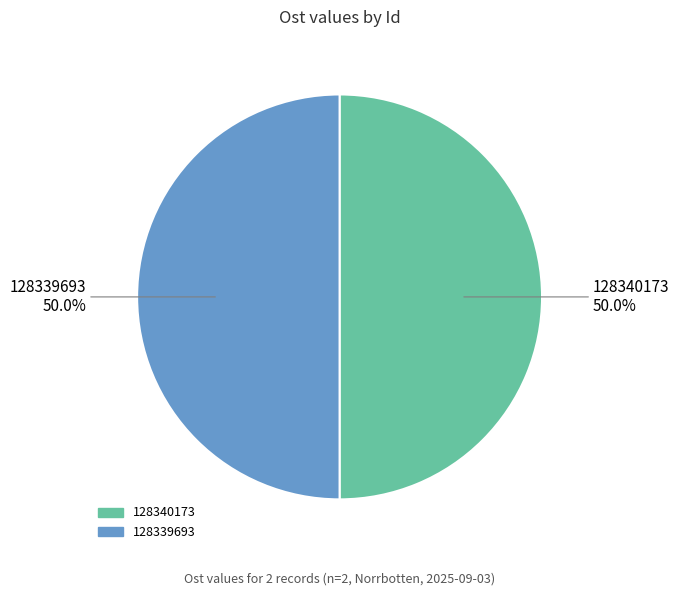

How much of the chart is everything except 128340173?

50.0%